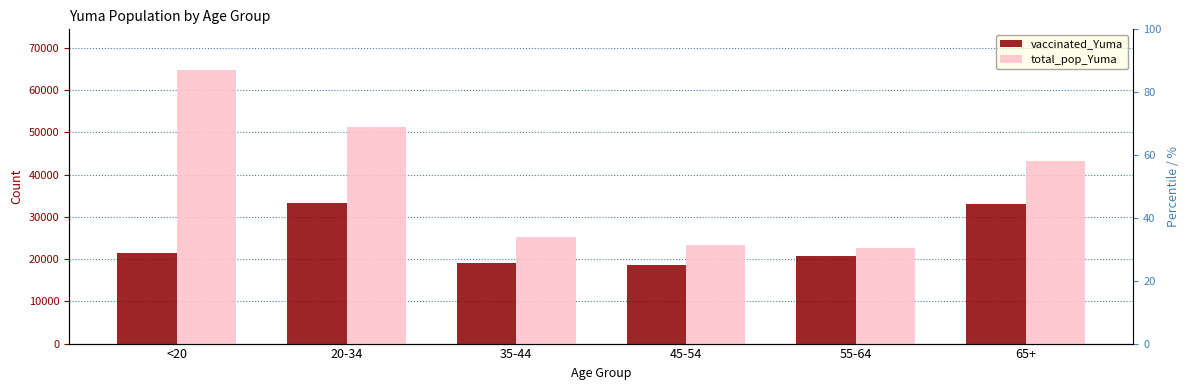

What is the label of the 3rd bar from the left?

35-44